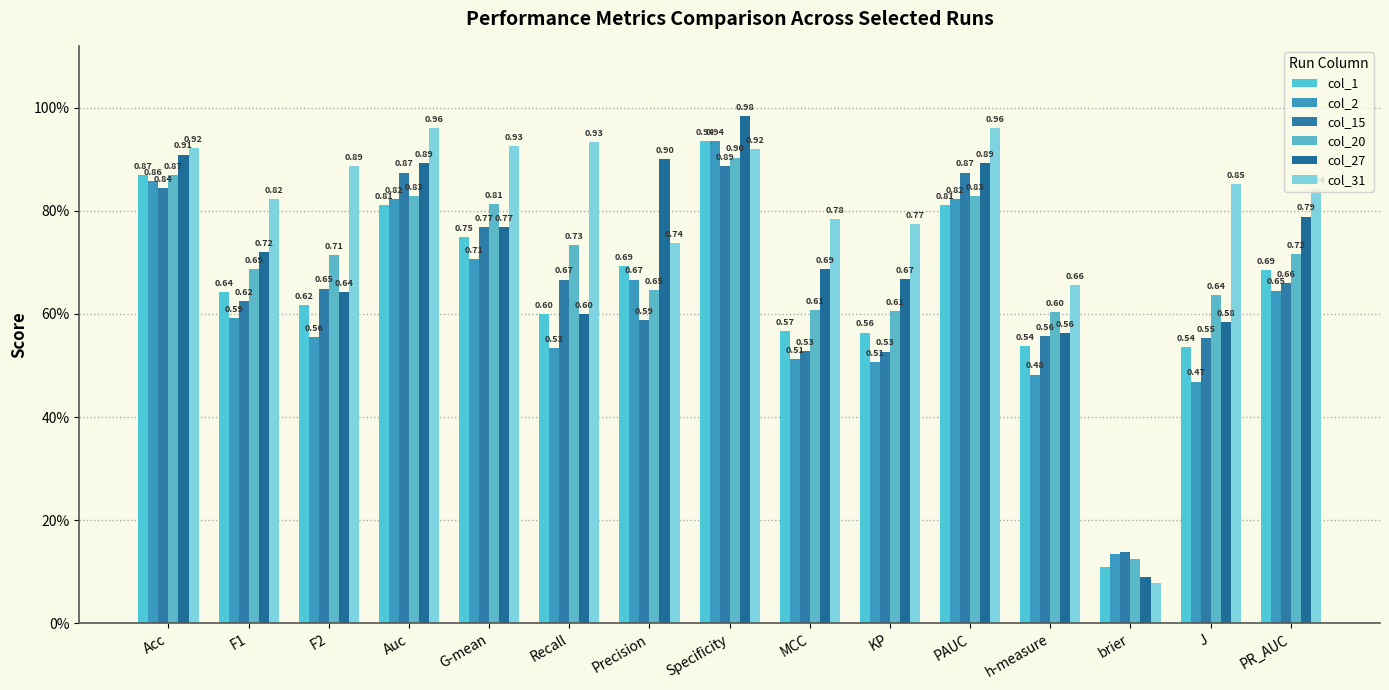

Are the bars horizontal?

No